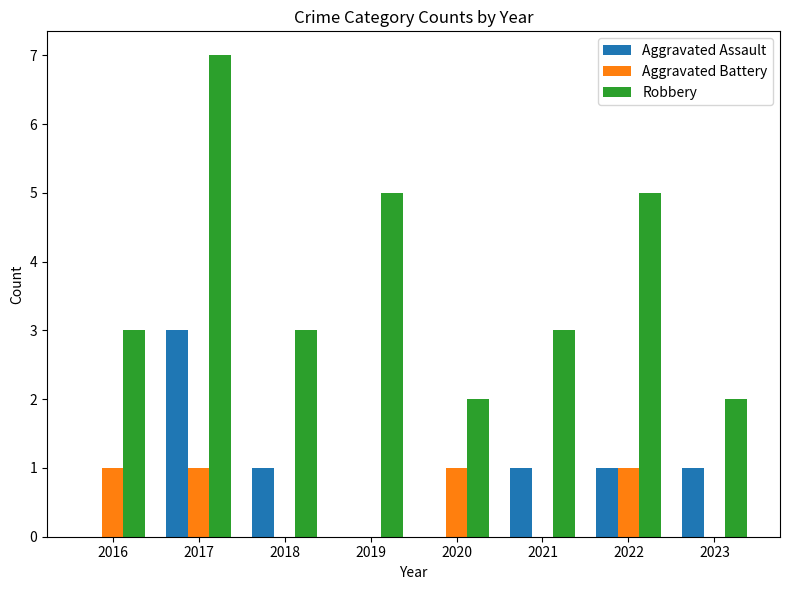

What is the total value across all series at 2018?

4